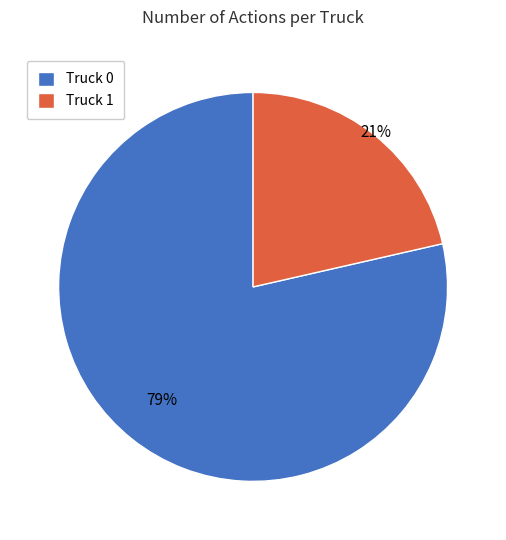

Combined, do Truck 0 and Truck 1 account for over 50%?

Yes